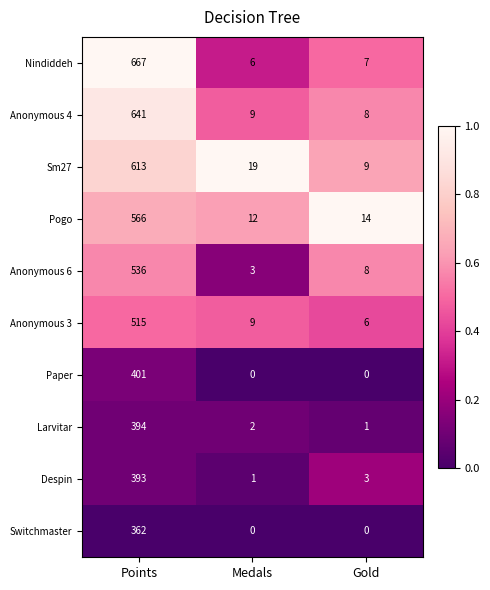

List the series in order of their peak value, lowest first.

Switchmaster, Despin, Larvitar, Paper, Anonymous 3, Anonymous 6, Pogo, Sm27, Anonymous 4, Nindiddeh